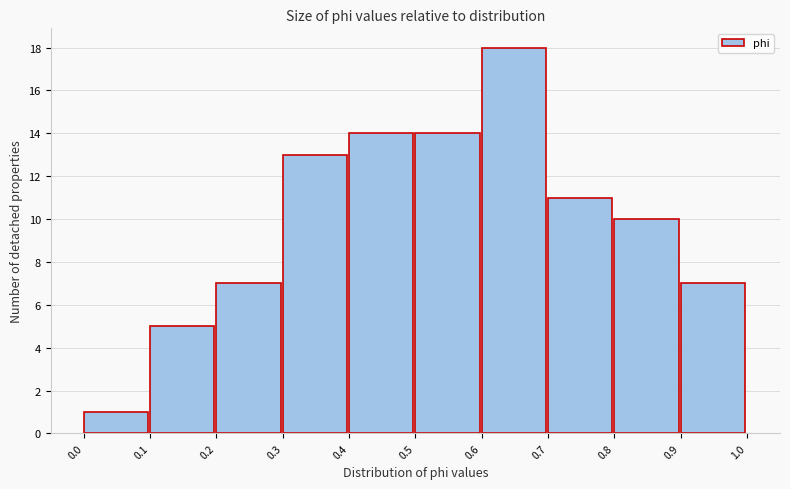

Reading left to right, list every bar in this chart as the range it spans on the x-axis followed by its height. The values are not printed on the chart, so give them approximately, as read against the axis.

0.0 to 0.1: 1
0.1 to 0.2: 5
0.2 to 0.3: 7
0.3 to 0.4: 13
0.4 to 0.5: 14
0.5 to 0.6: 14
0.6 to 0.7: 18
0.7 to 0.8: 11
0.8 to 0.9: 10
0.9 to 1.0: 7